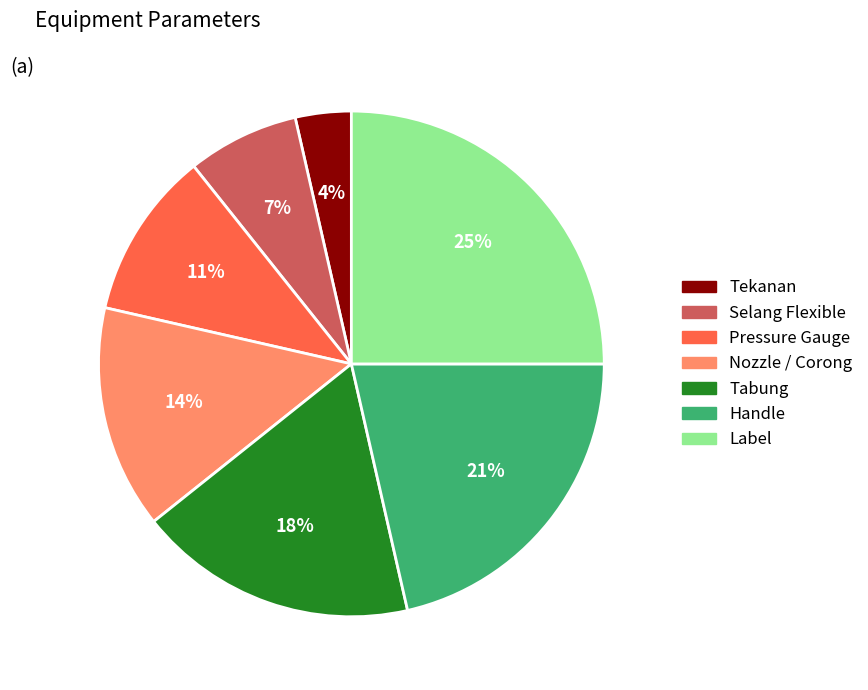

Is it true that Pressure Gauge is 11% of the pie?

True